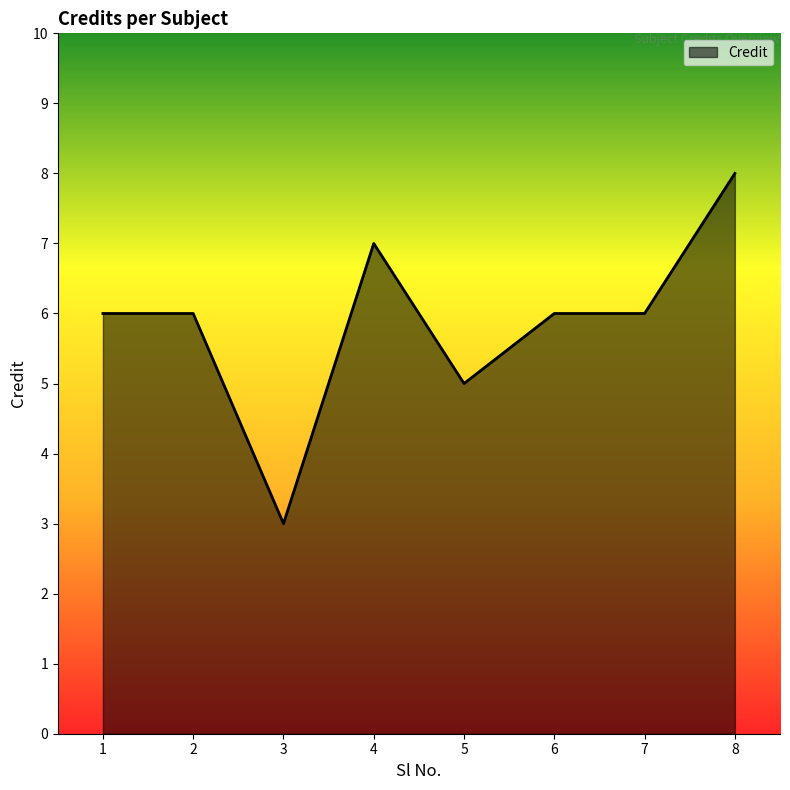

Is it true that the value at 3 is 3?

True